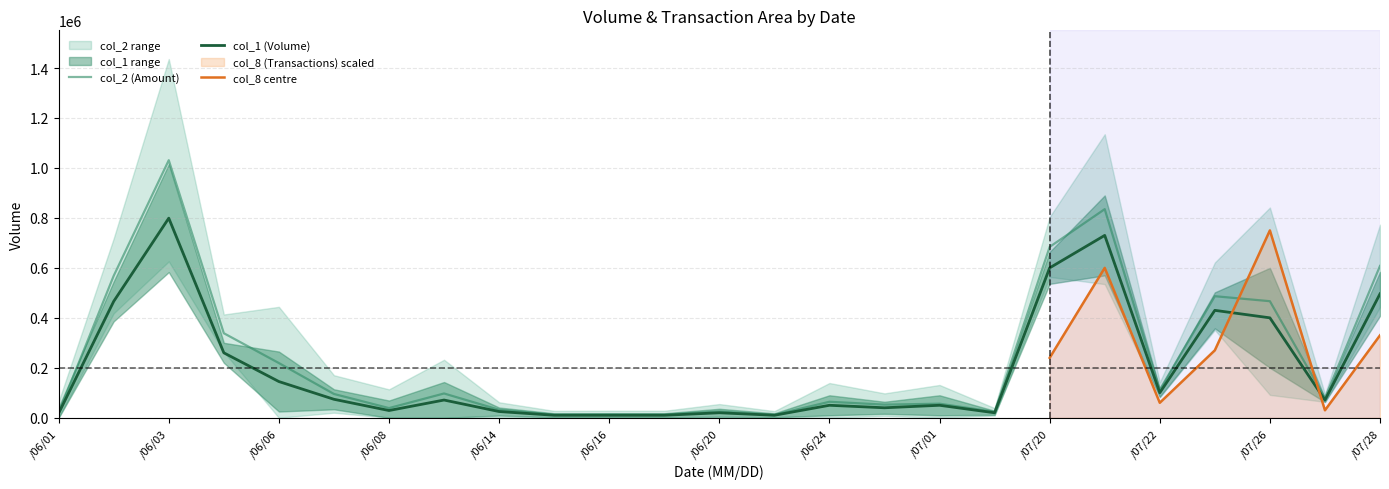

Which category has the highest value in the col_2 (Amount) series?

/06/03